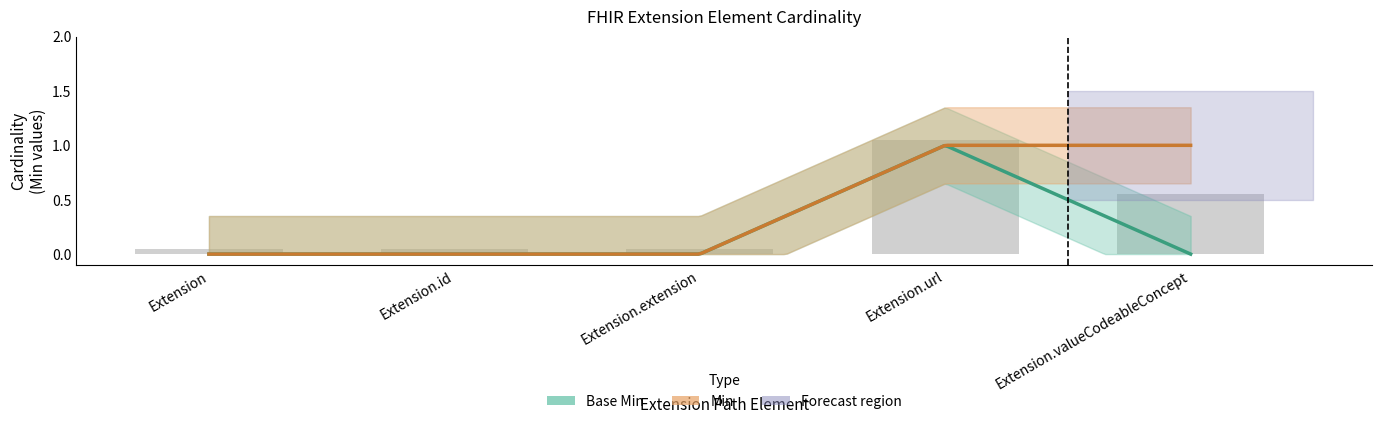

The Base Min series shows 0 at Extension.extension. True or false?

True